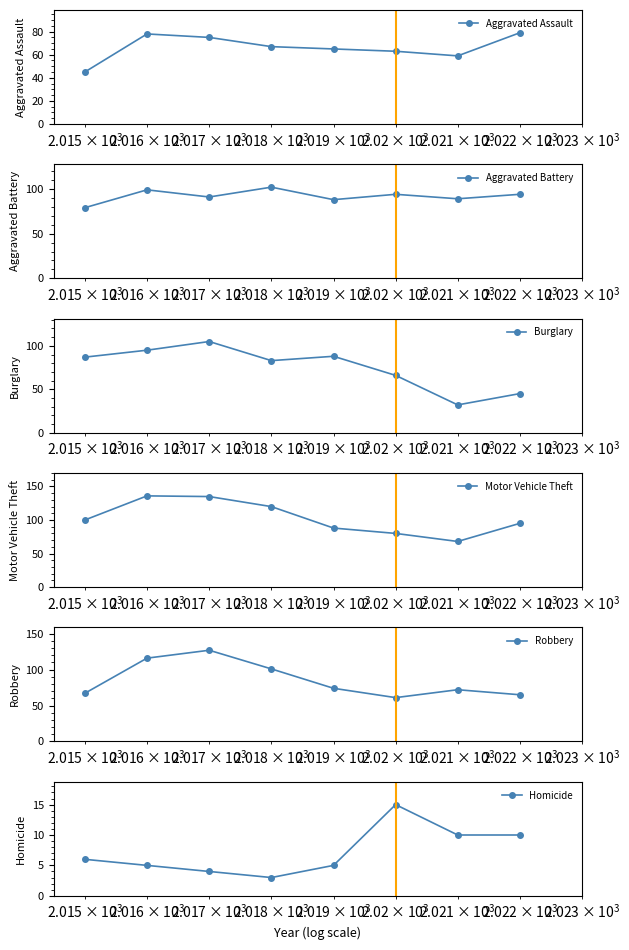

What are all the series names shown in the legend?

Aggravated Assault, Aggravated Battery, Burglary, Motor Vehicle Theft, Robbery, Homicide